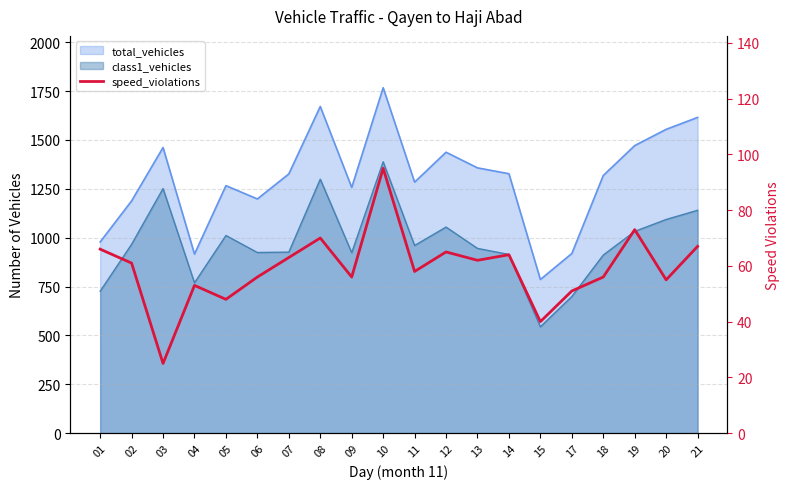

Between 07 and 04, which is larger?

07